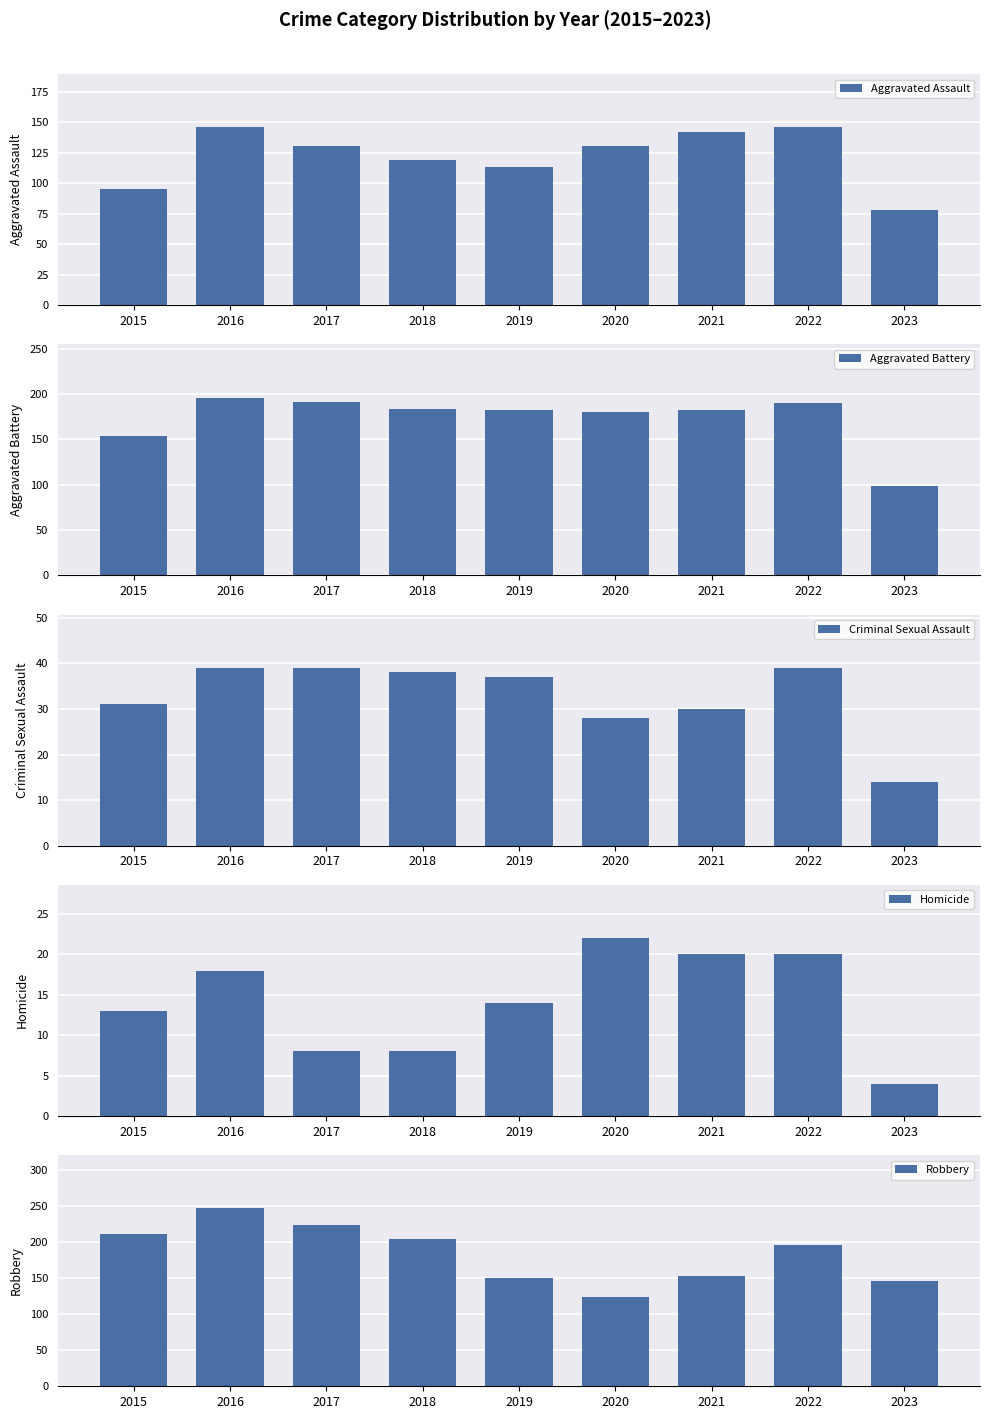

What is the difference between the maximum and minimum values in the Aggravated Assault series?

68